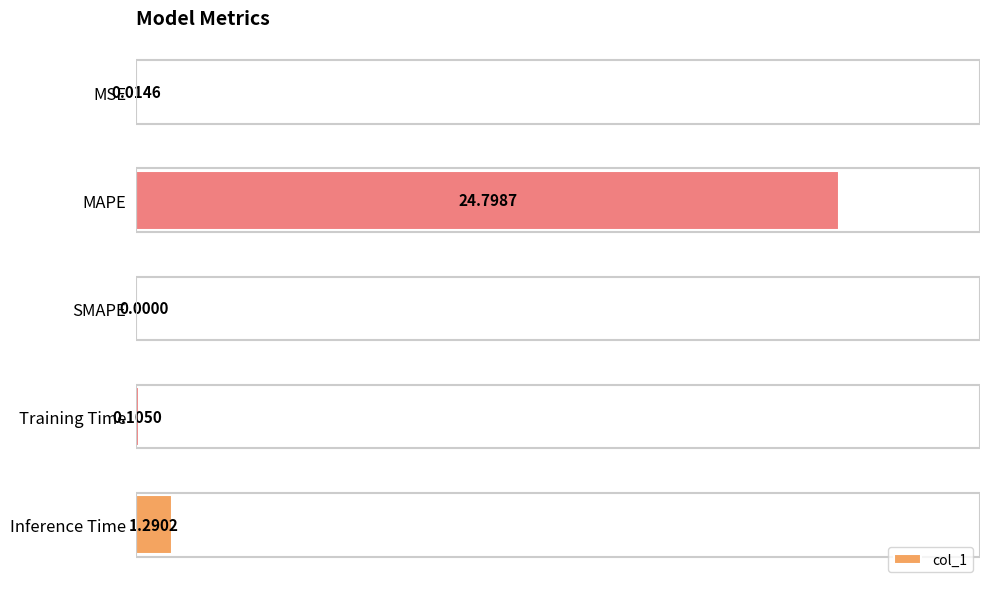

What is the change in value from MSE to Training Time?

+0.1